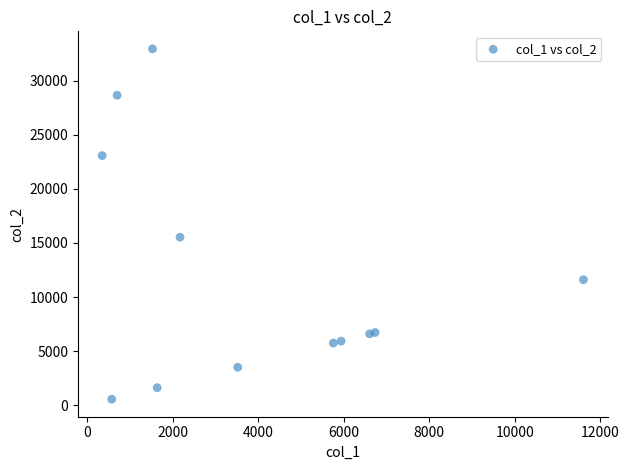

What is the range of Y values (max minus min)?

32364